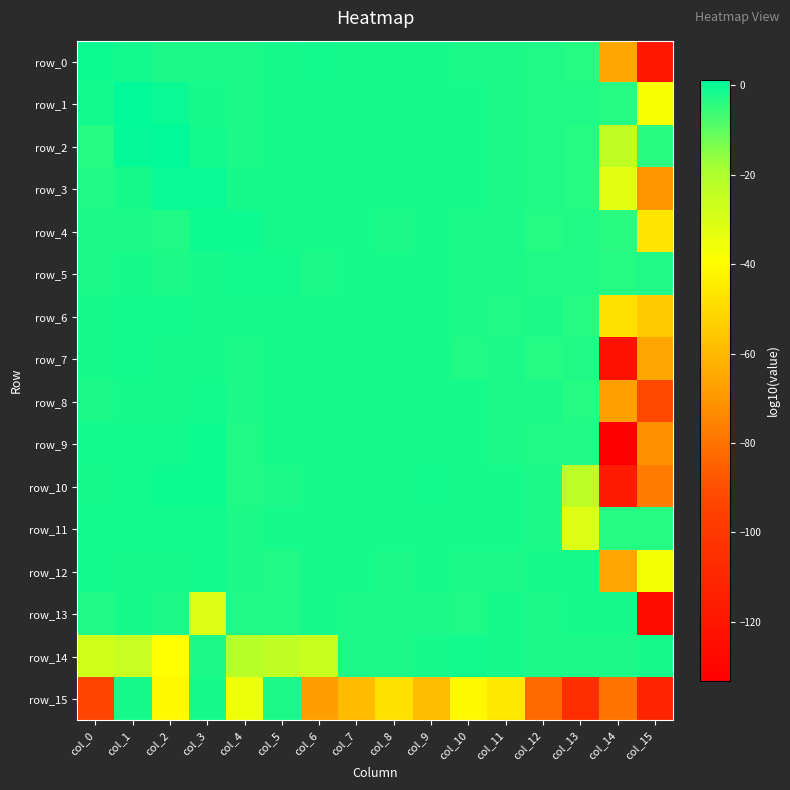

Which series has the widest spread of values?

row_9